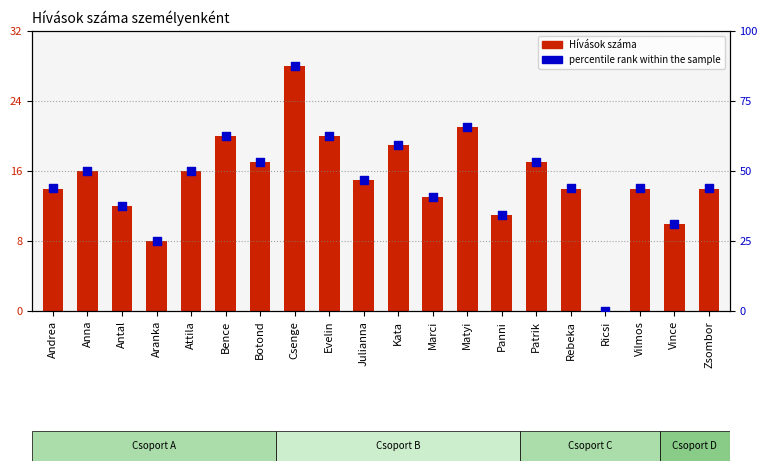

Is the value of percentile rank within the sample at Vince greater than the value of Hívások száma at Matyi?

Yes